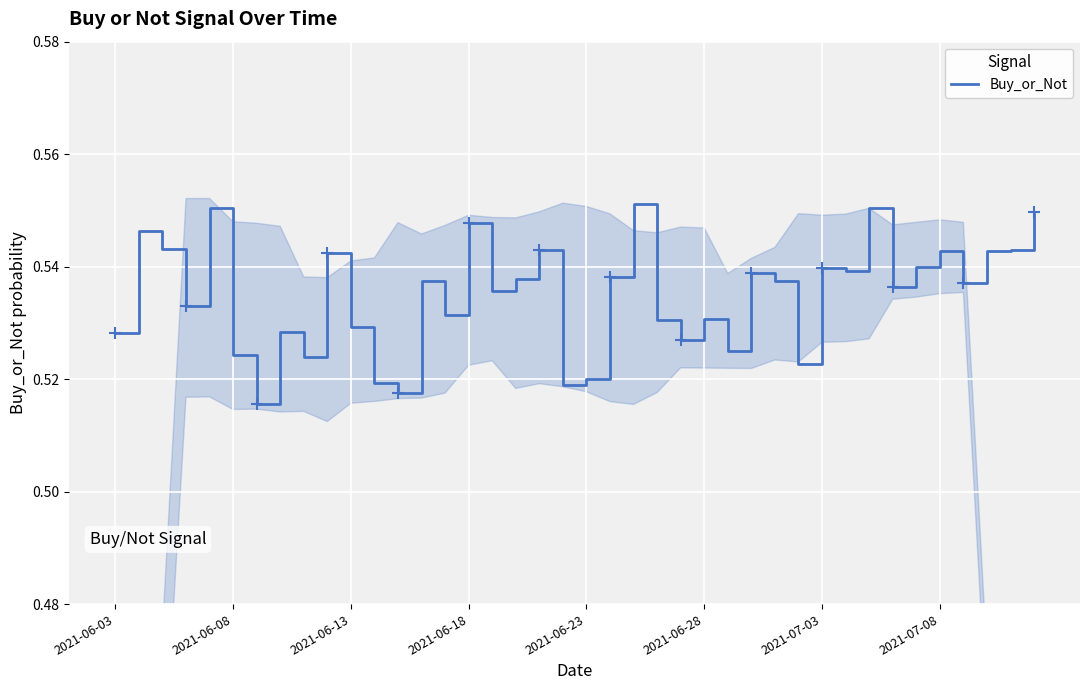

Reading right to left, list all the values displayed in this chart.

0.5	0.5	0.5	0.5	0.5	0.5	0.5	0.6	0.5	0.5	0.5	0.5	0.5	0.5	0.5	0.5	0.5	0.6	0.5	0.5	0.5	0.5	0.5	0.5	0.5	0.5	0.5	0.5	0.5	0.5	0.5	0.5	0.5	0.5	0.5	0.6	0.5	0.5	0.5	0.5